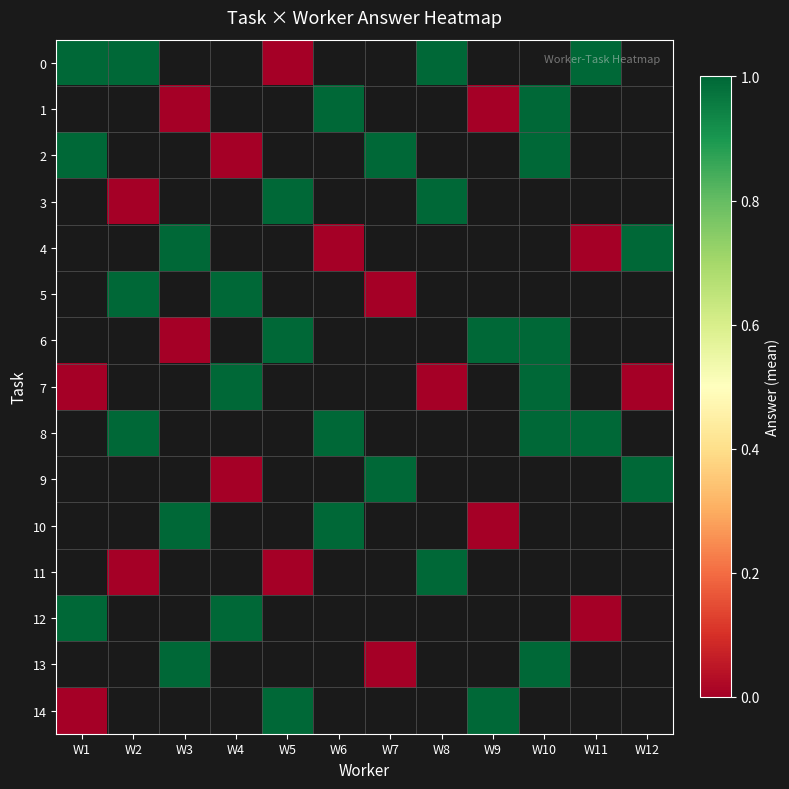

Which series changed the most between W3 and W6?

1